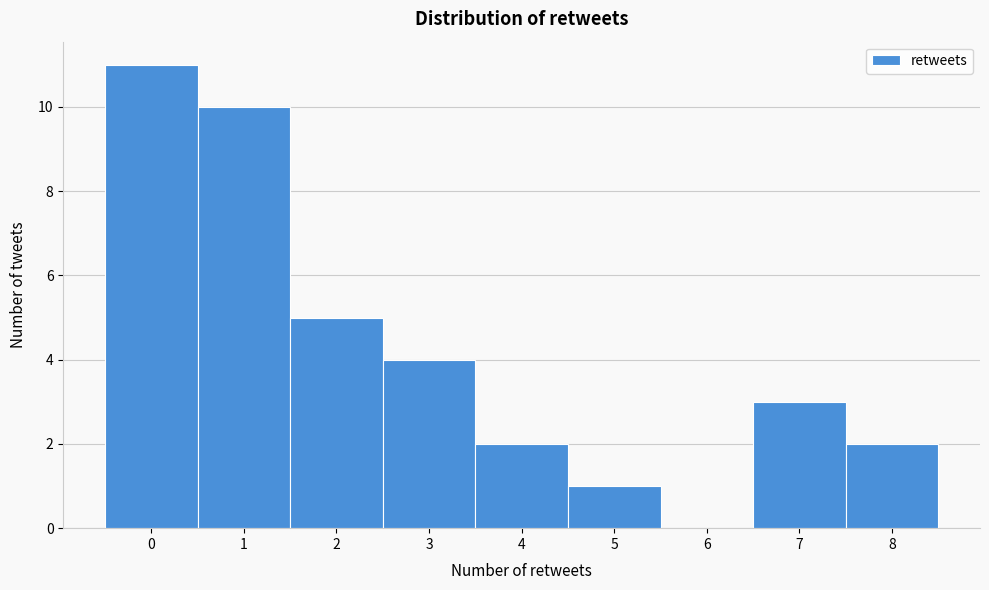

How tall is the bar that spans 4.5 to 5.5 on the x-axis? The values are not printed on the chart, so give them approximately, as read against the axis.

1